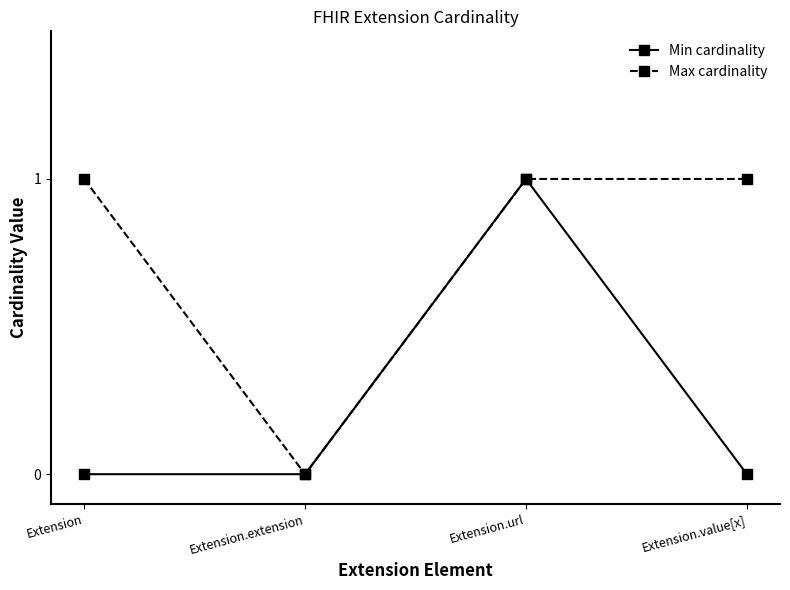

In Min cardinality, how many points are higher than both neighbors (excluding endpoints)?

1